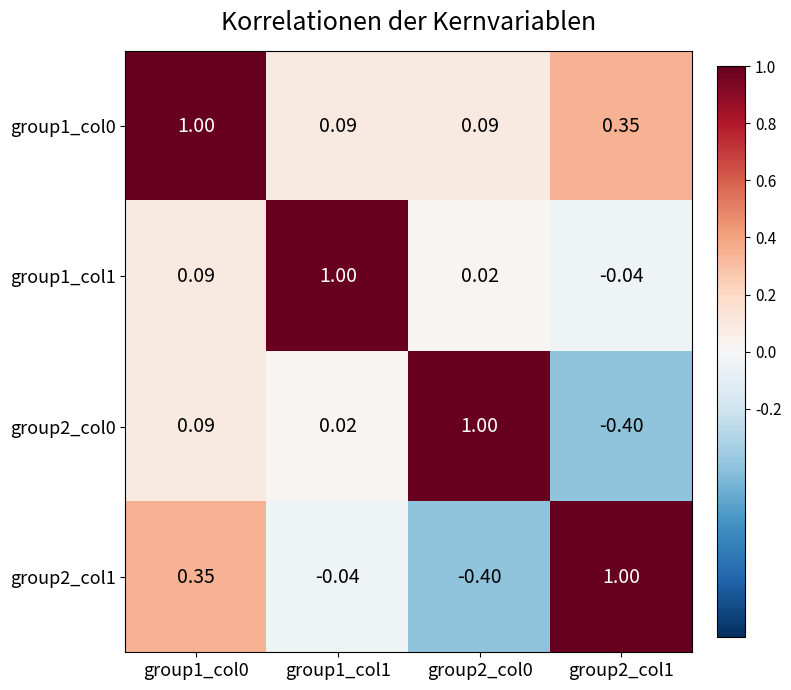

Is the value of group2_col0 at group2_col1 greater than the value of group1_col0 at group1_col1?

No